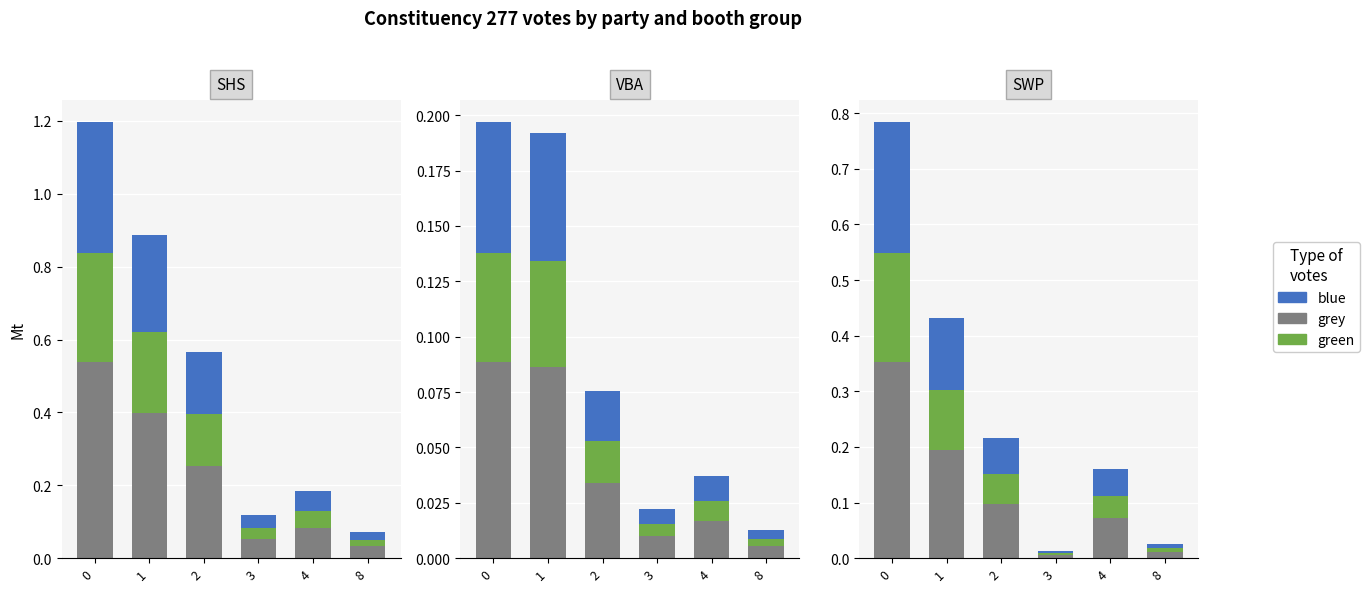

What are all the series names shown in the legend?

grey, green, blue